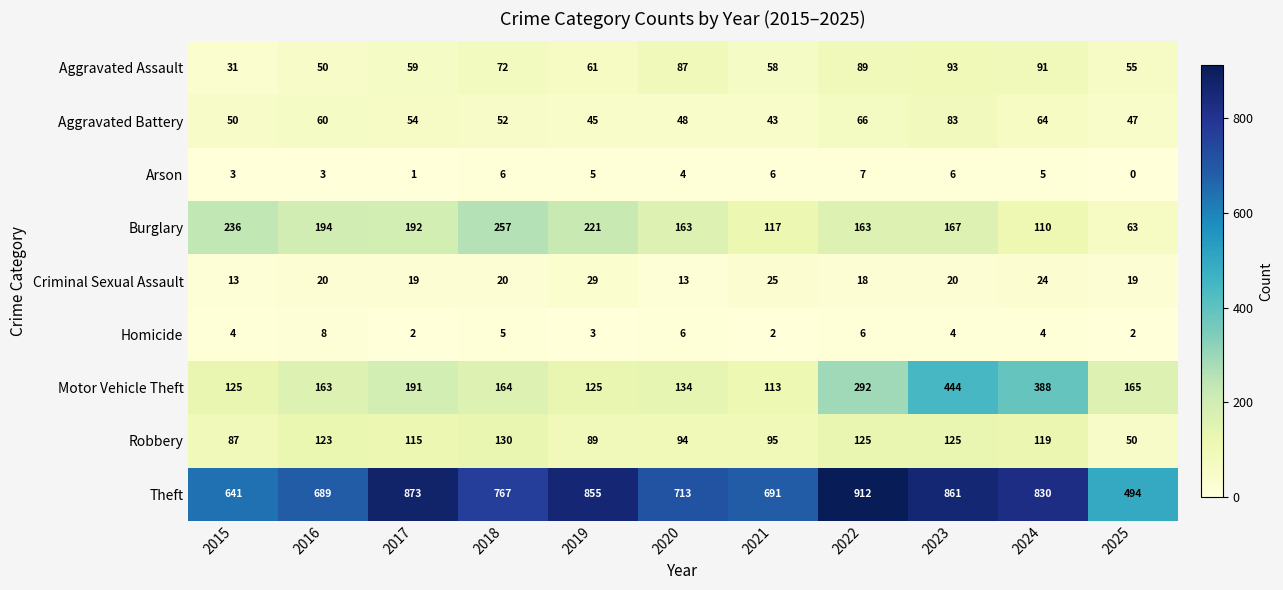

At how many categories does at least one series exceed 539?

10